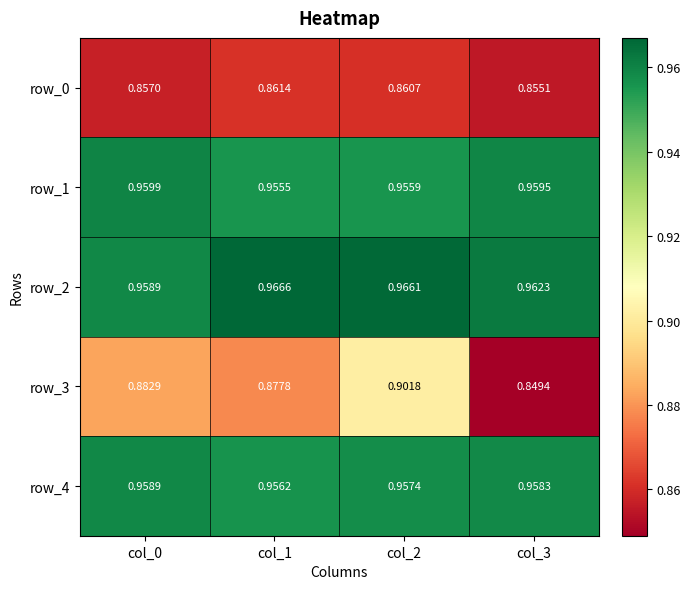

Which series has the largest total across all categories?

row_2